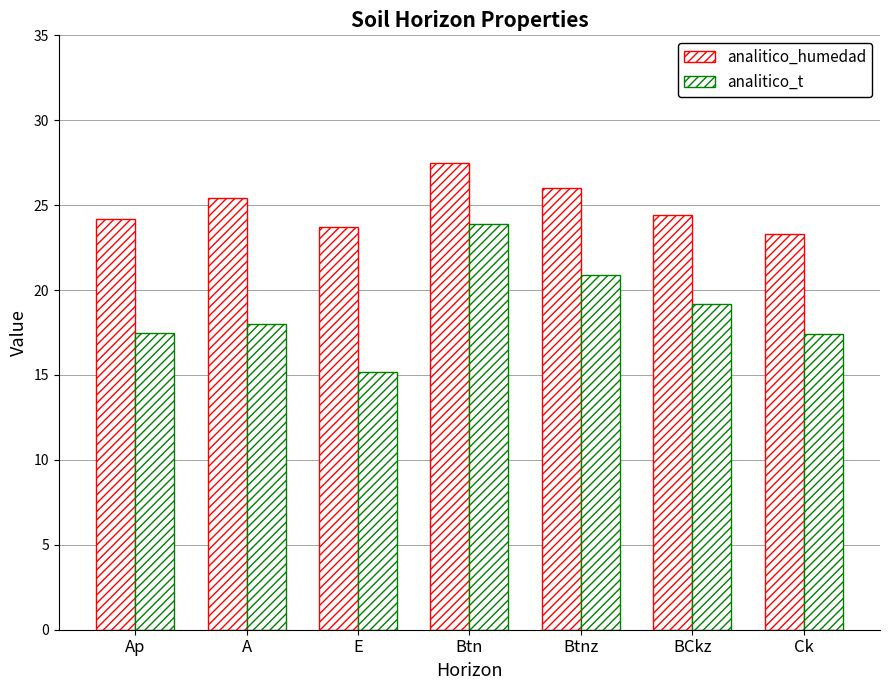

How many data points does each series have?

7